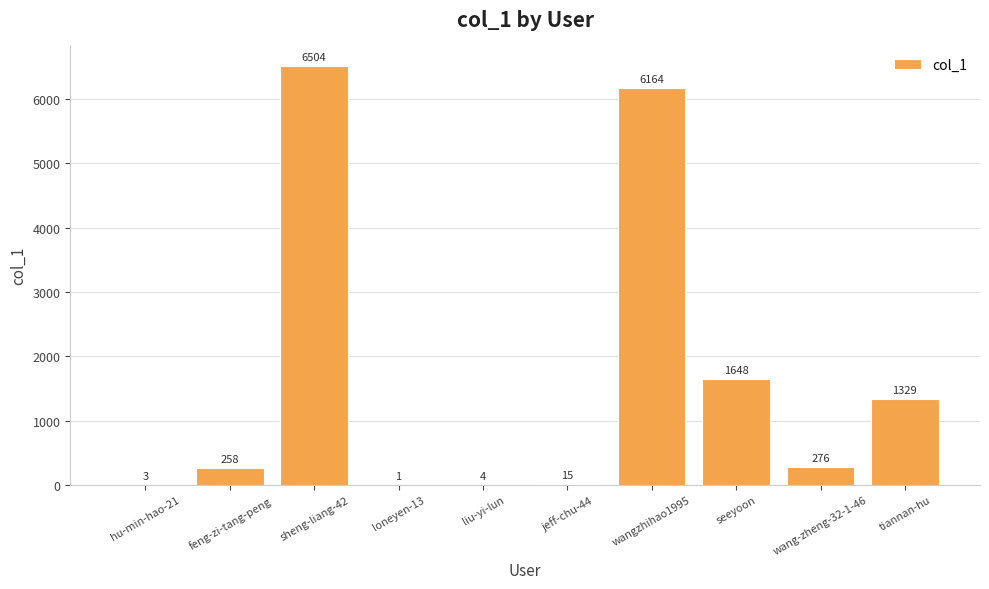

At which label is the value closest to 3252?

seeyoon